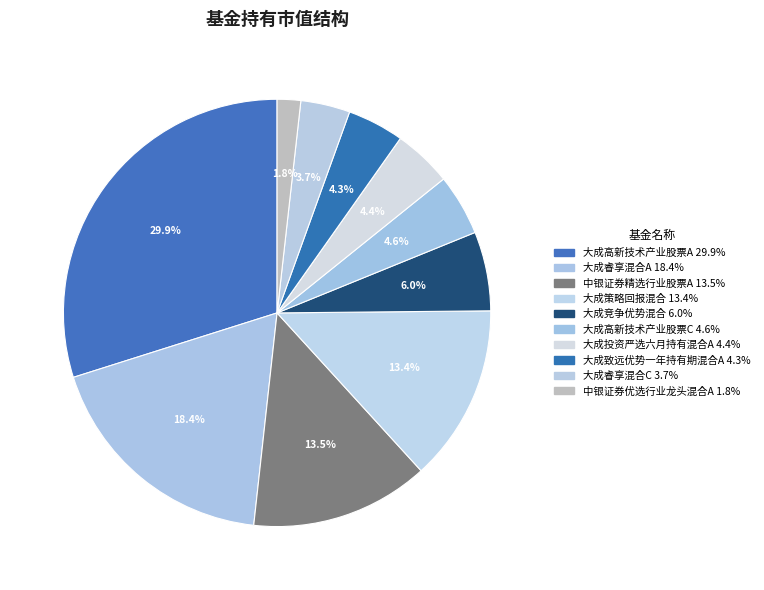

How many segments does this pie chart have?

10